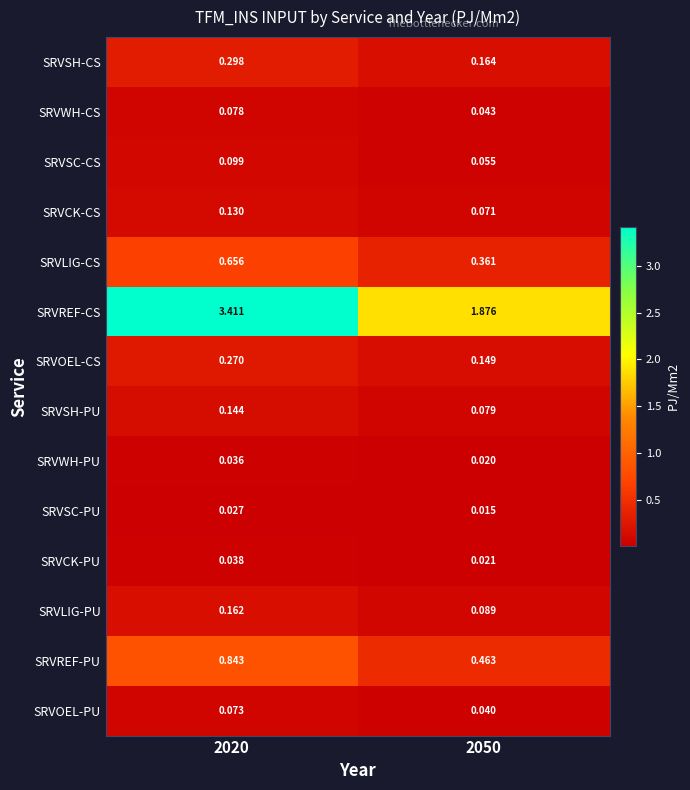

How many categories are shown in the chart?

2